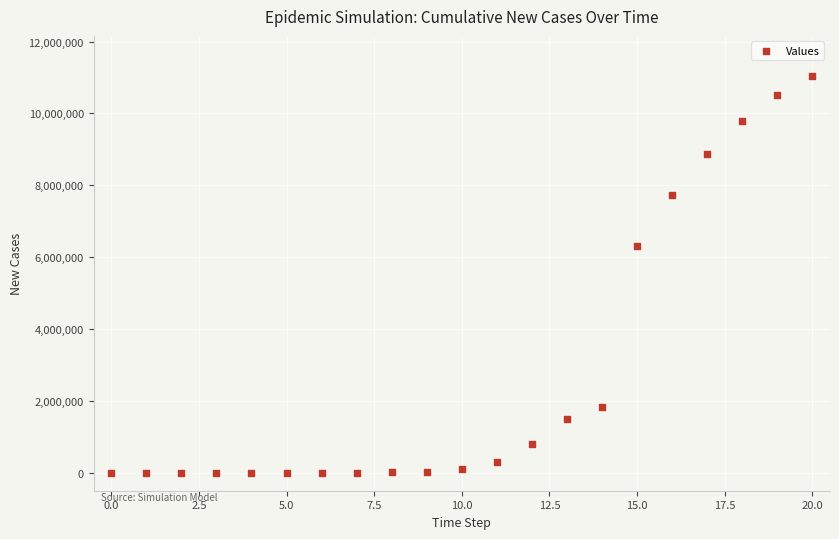

What Y value in the scatter plot is closest to 5526629?

6305612.0